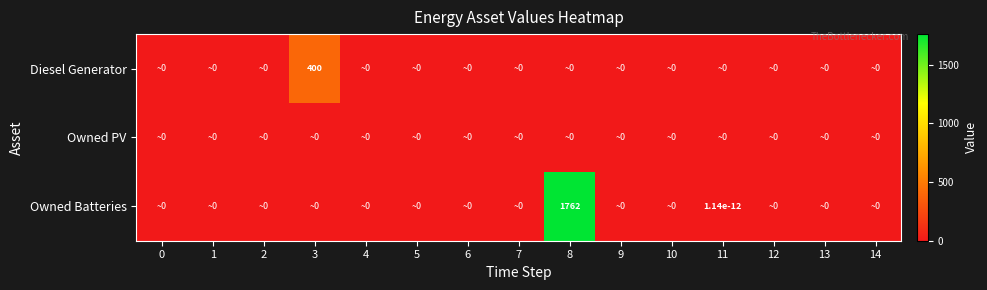

Which series has the widest spread of values?

Owned Batteries